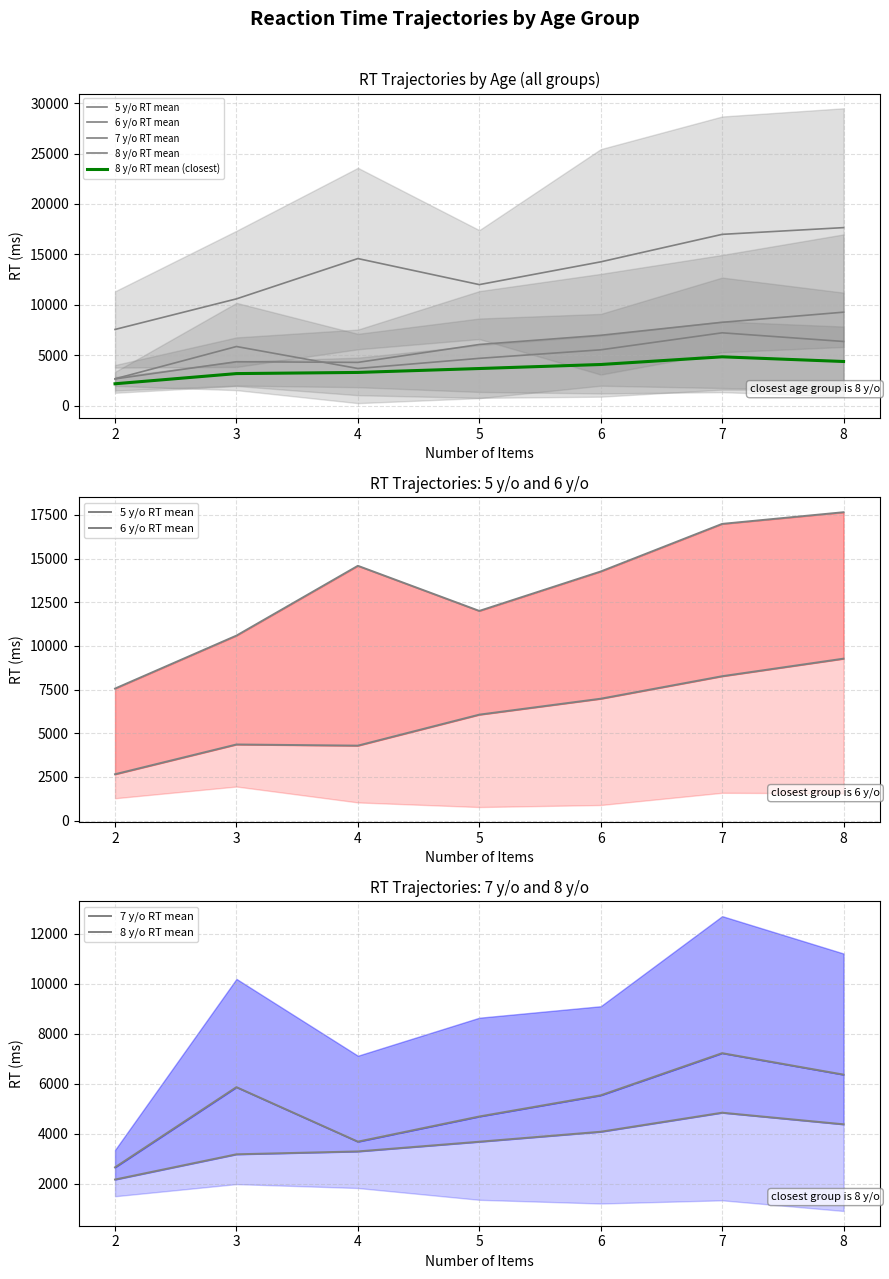

Is this an area chart (filled region under the line)?

No